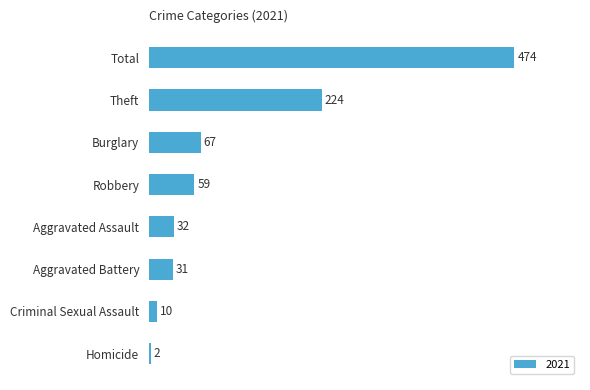

Where is the data nearest to the value 238?

Theft